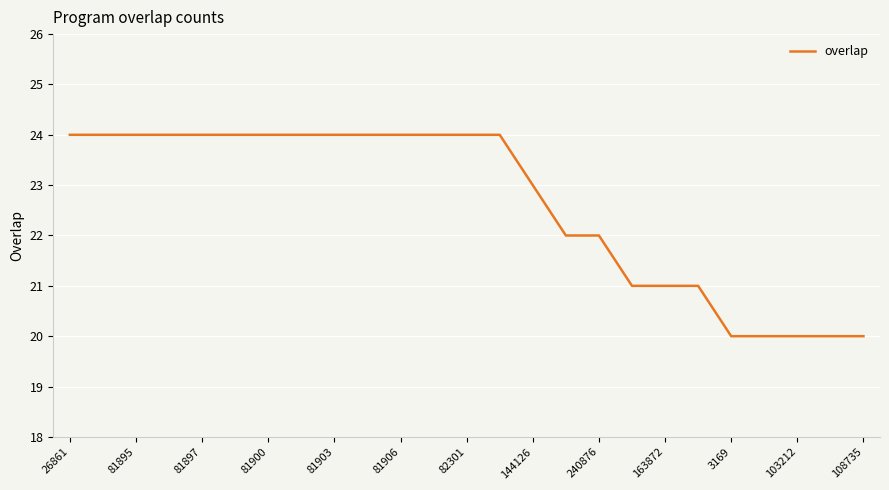

What is the greatest value displayed?

24